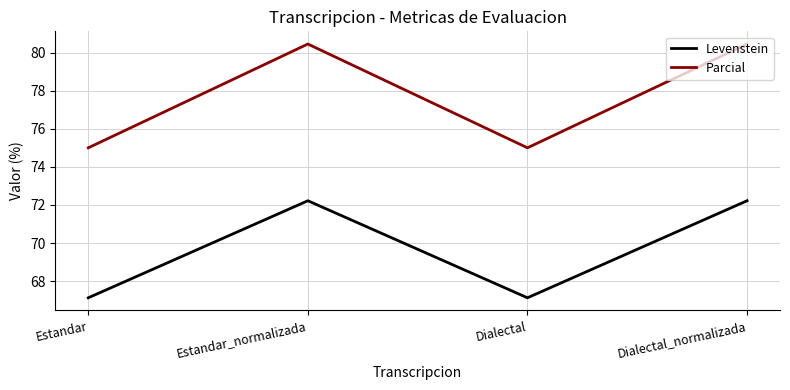

Is it true that Levenstein equals 72.2 at Dialectal_normalizada?

True